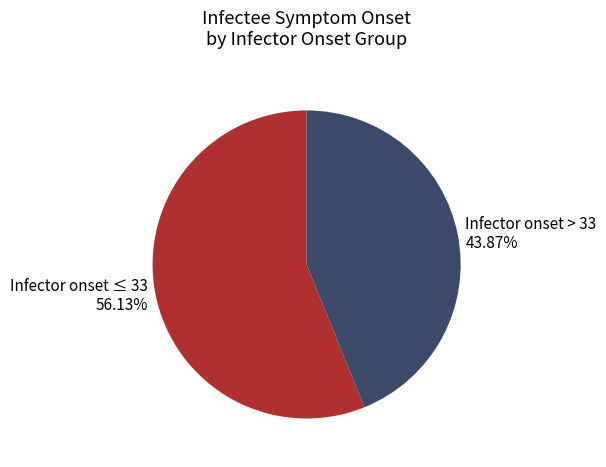

To the nearest percent, what is the difference between the largest and smallest slice percentages?

12%